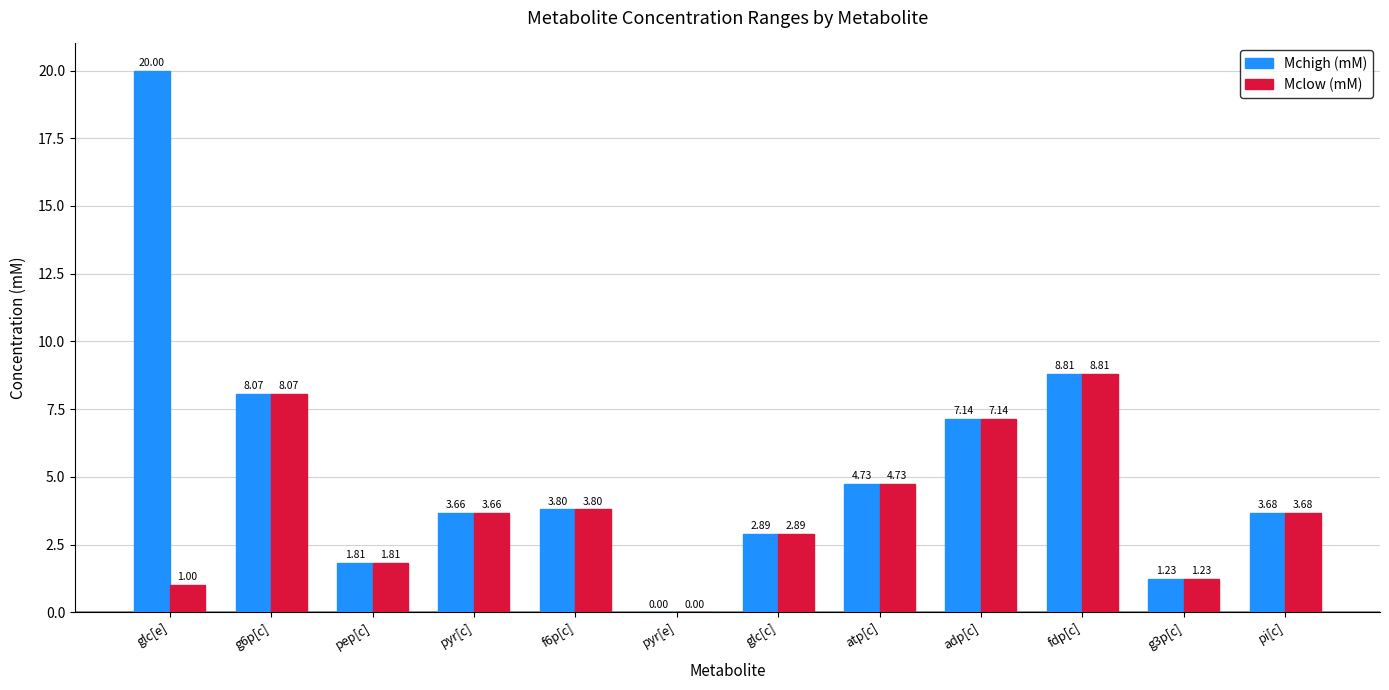

Are the bars grouped side by side (vs. stacked)?

Yes